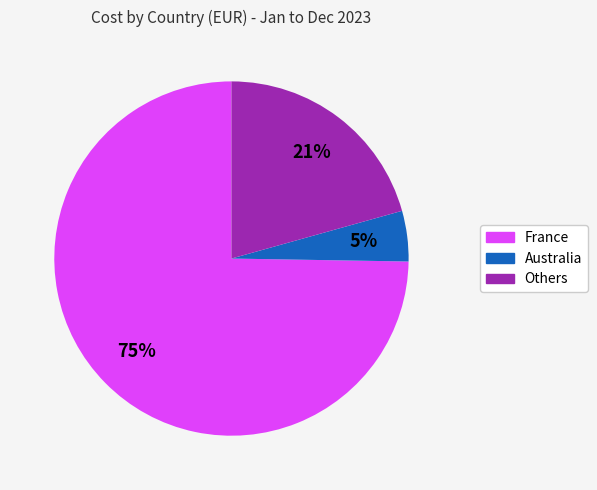

To the nearest percent, what is the average slice percentage?

33%